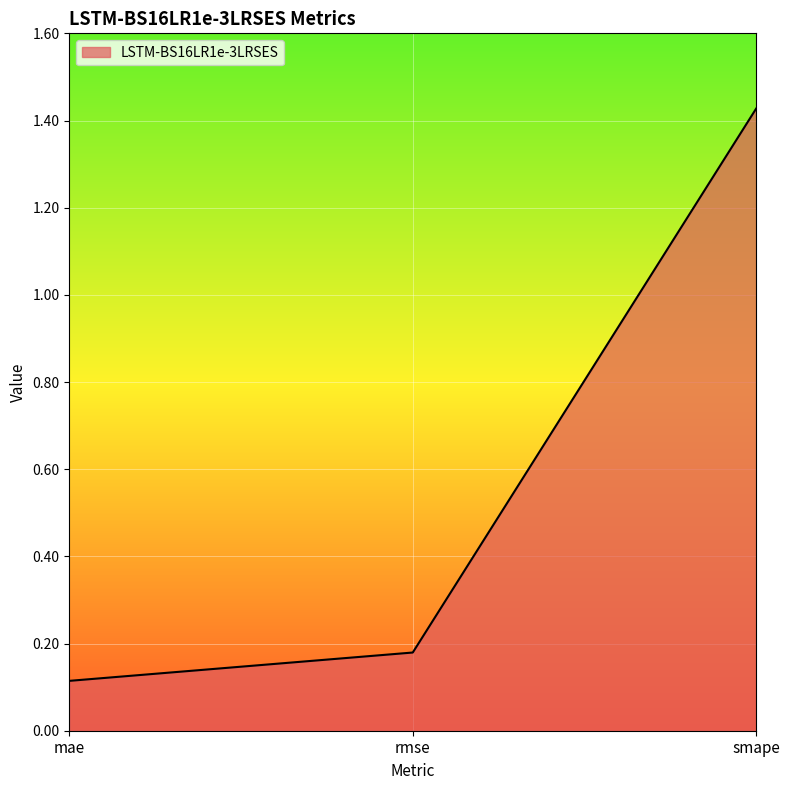

The value at mae is 0.1. True or false?

True